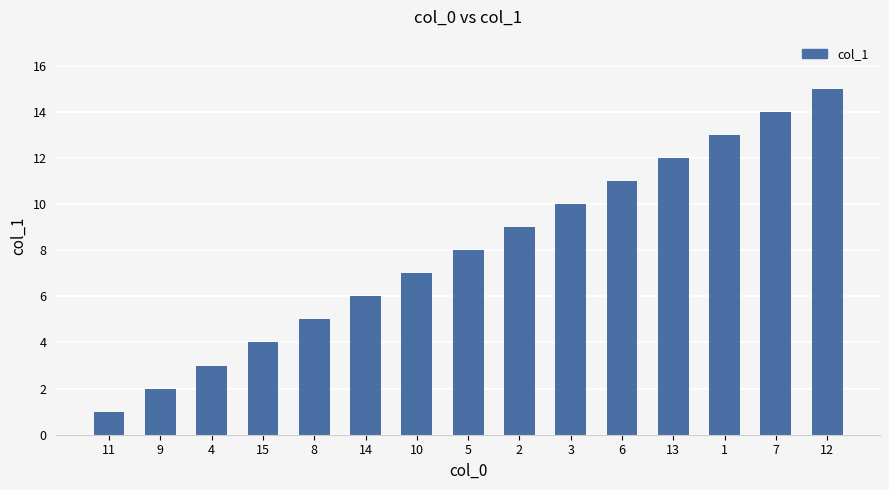

What is the change in value from 14 to 12?

+9